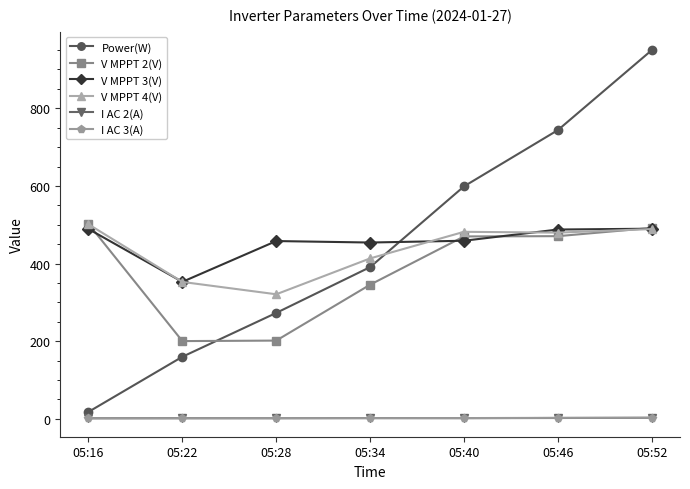

True or false: V MPPT 4(V) has more than 2 interior local peaks.

False